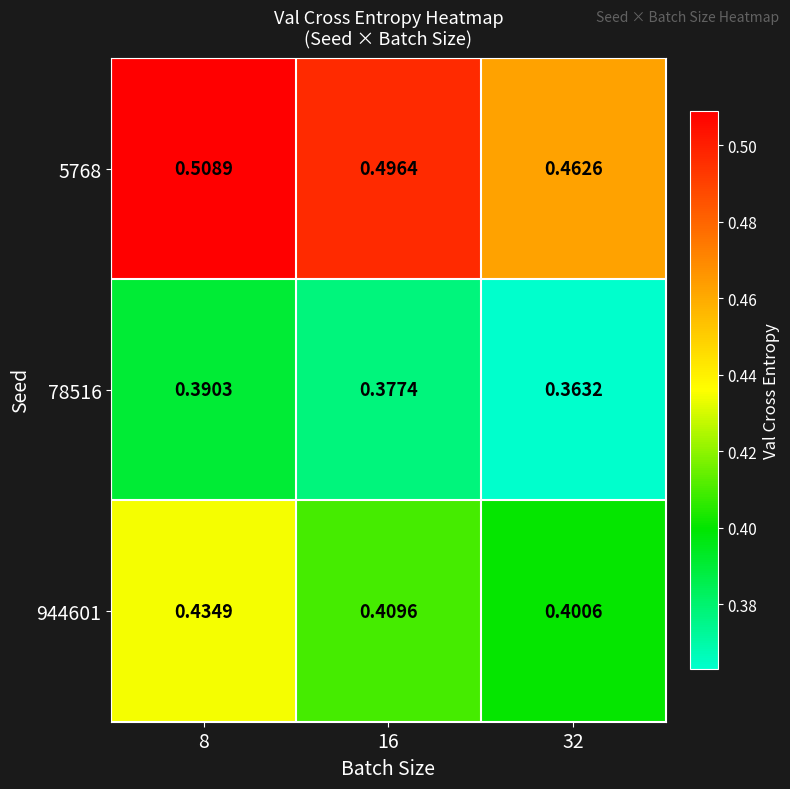

Rank the series by their maximum value, from lowest to highest.

78516, 944601, 5768